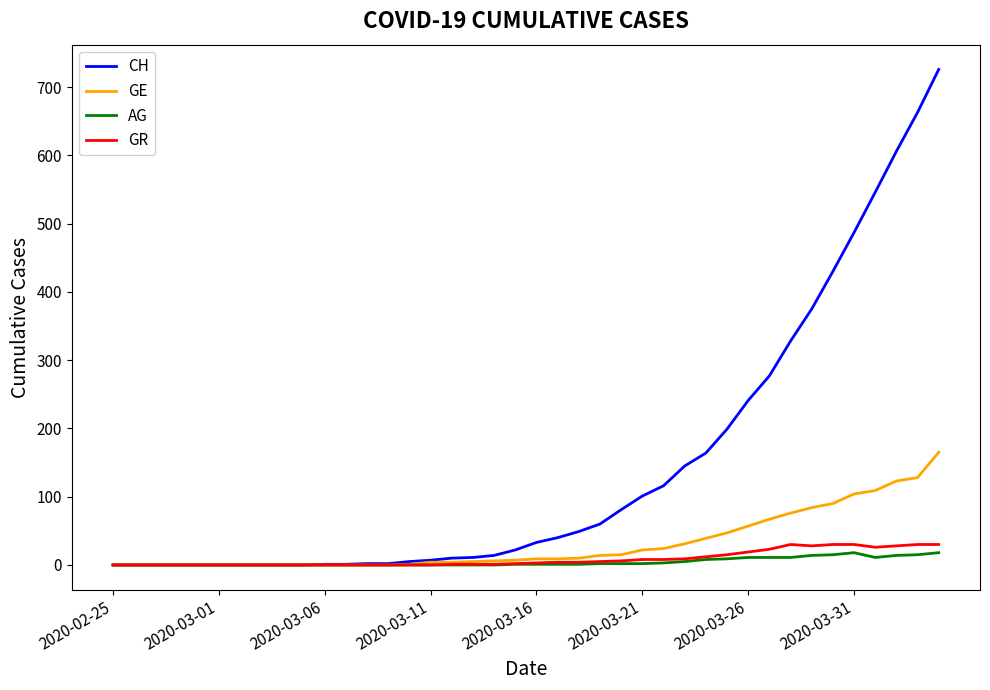

What is the average value of the GE series?

31